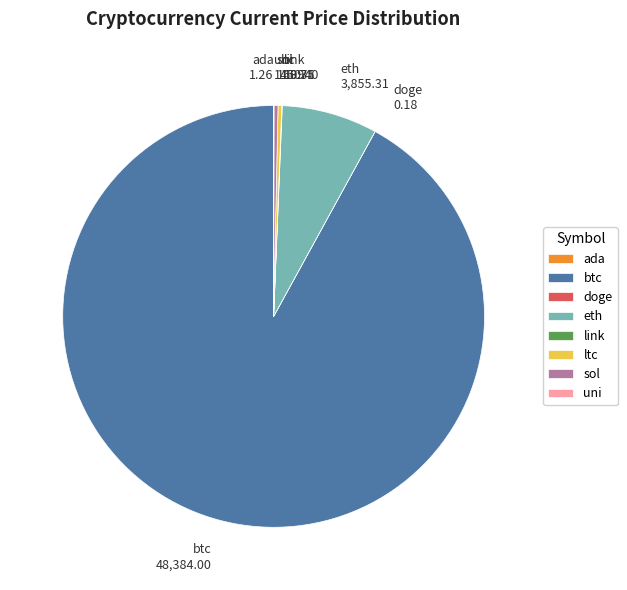

Which has a higher value, btc or sol?

btc